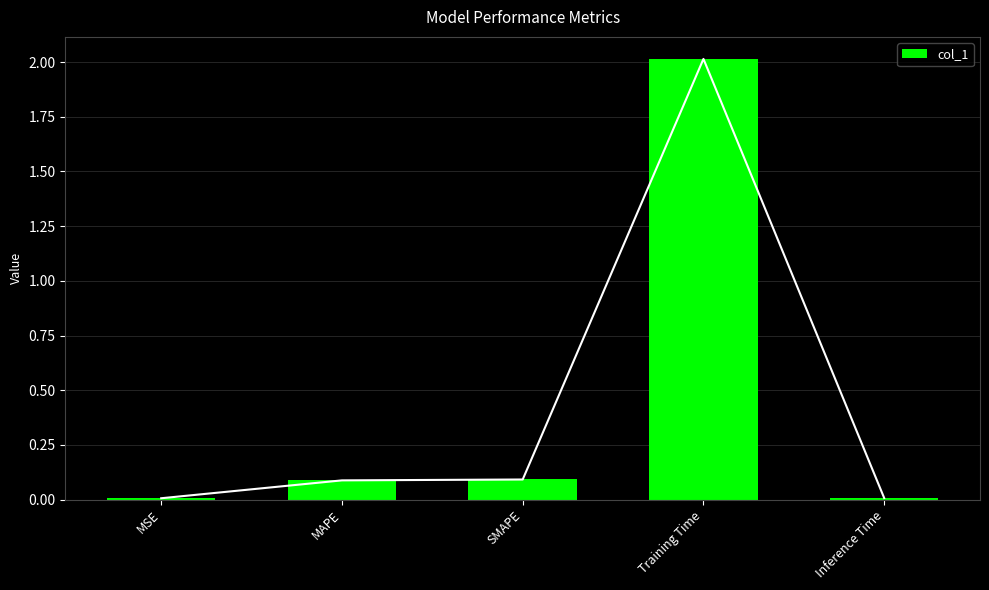

What is the change in value from MSE to Training Time?

+2.0